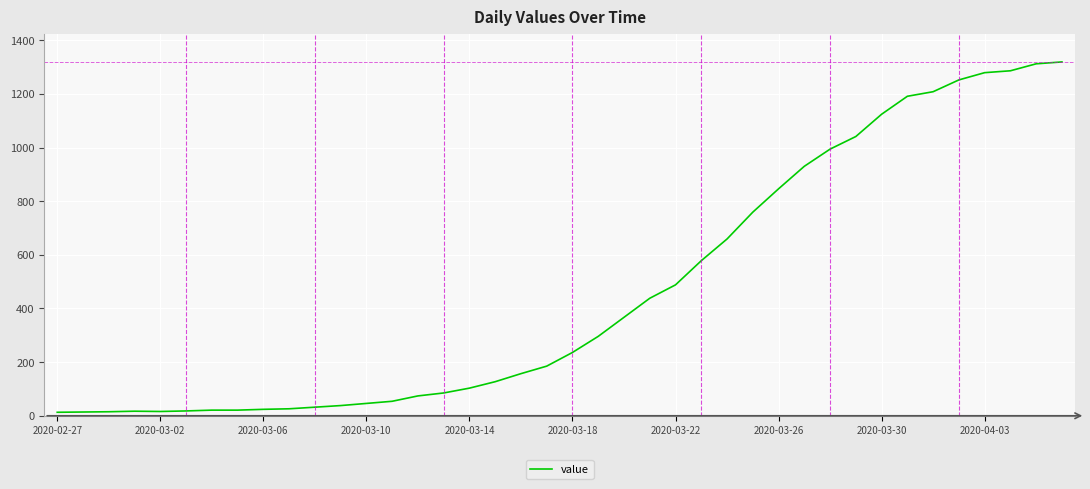

What is the maximum value shown in the chart?

1319